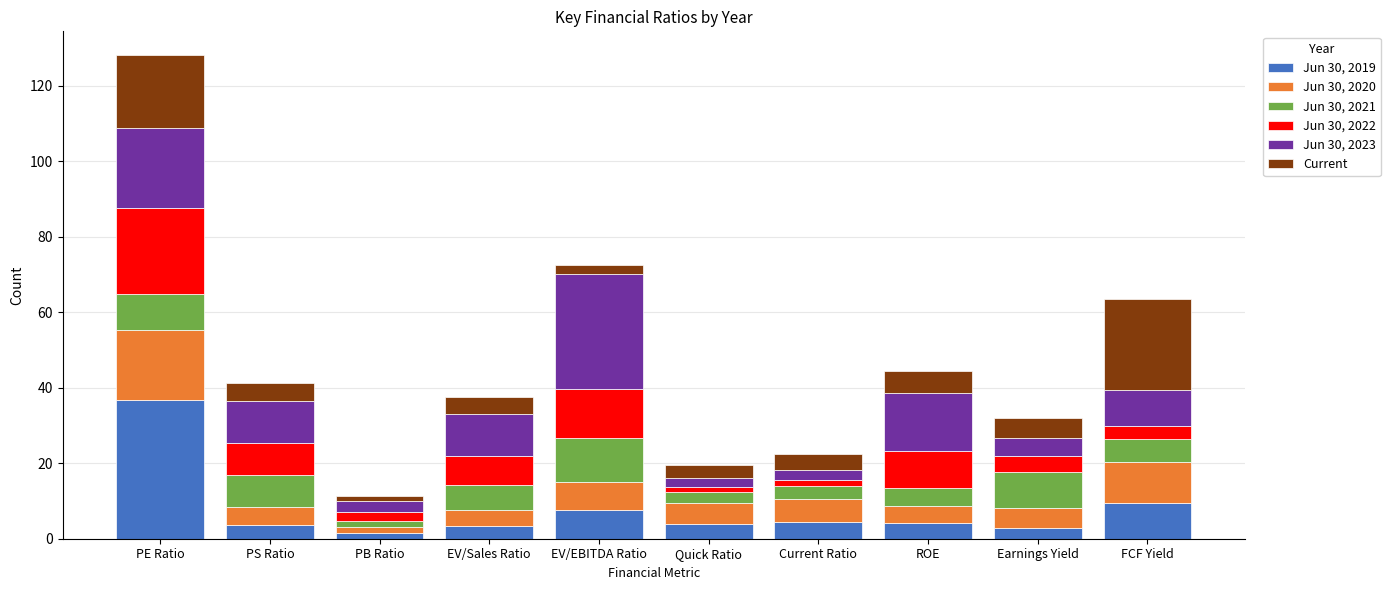

What are all the series names shown in the legend?

Jun 30, 2019, Jun 30, 2020, Jun 30, 2021, Jun 30, 2022, Jun 30, 2023, Current